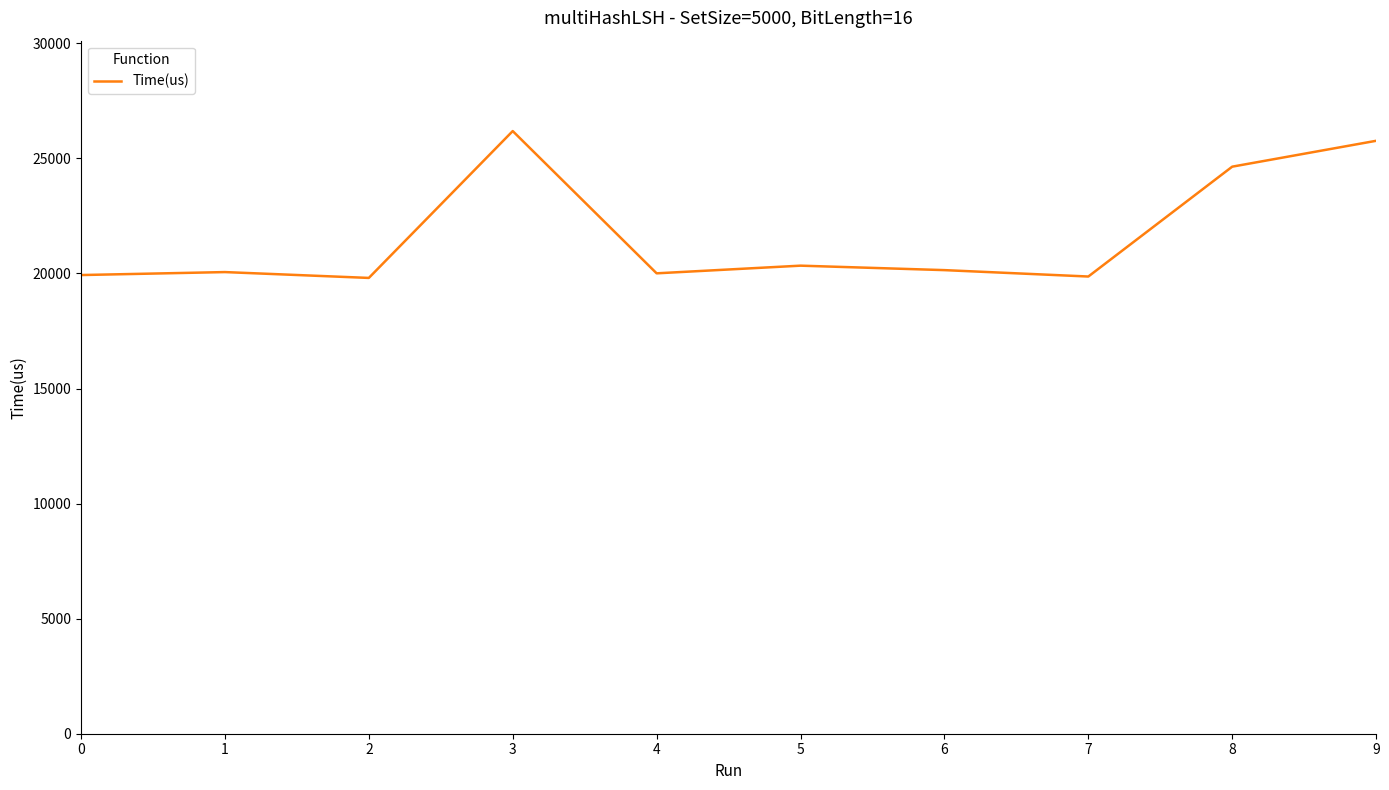

Does the chart have visible grid lines?

No